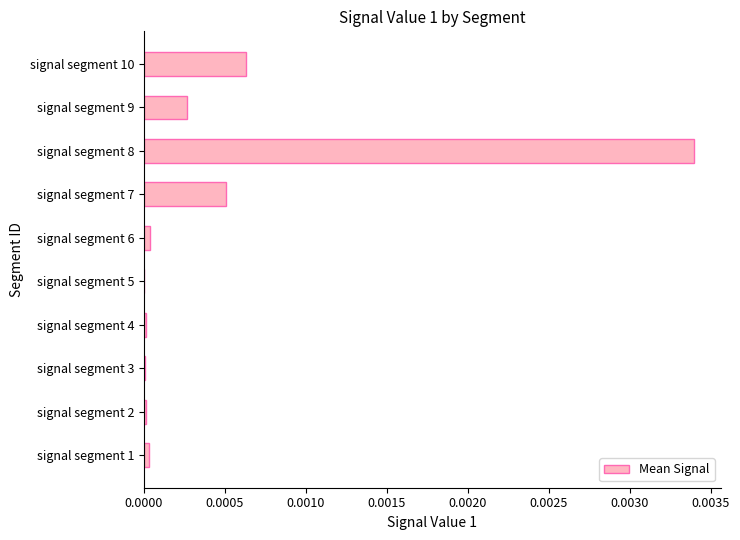

True or false: the data shows 0.0 at signal segment 9.

True